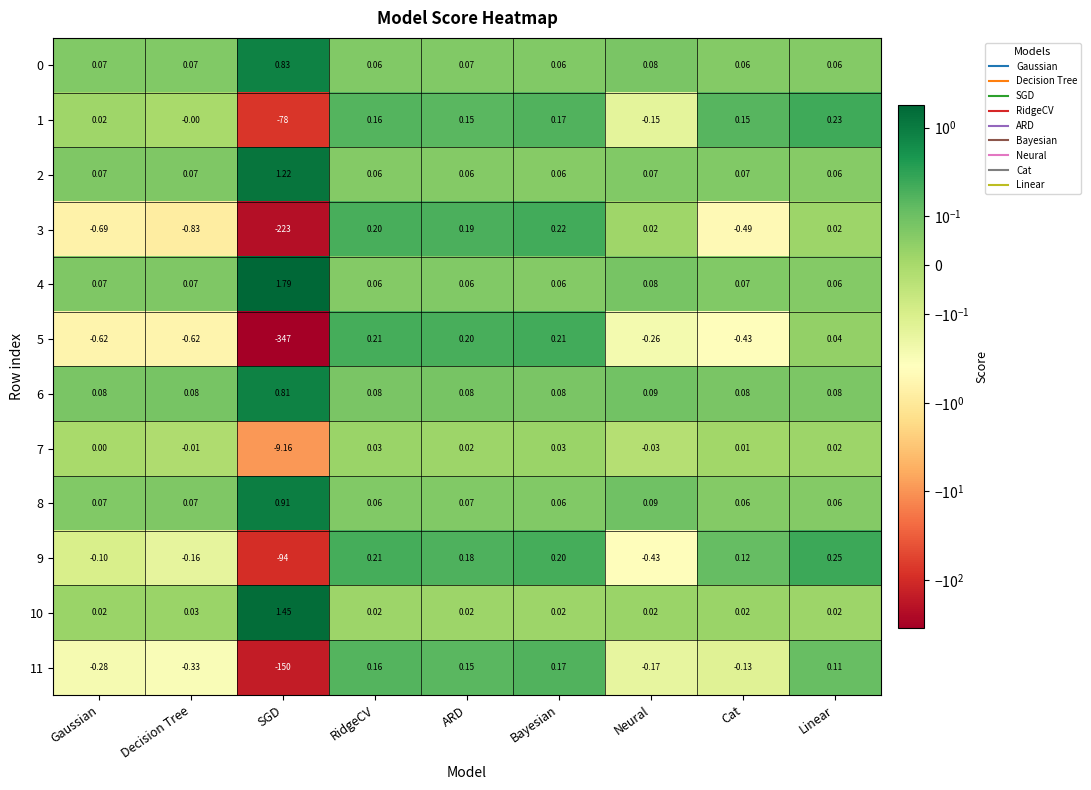

Rank the categories by 11 value from lowest to highest.

SGD, Decision Tree, Gaussian, Neural, Cat, Linear, ARD, RidgeCV, Bayesian